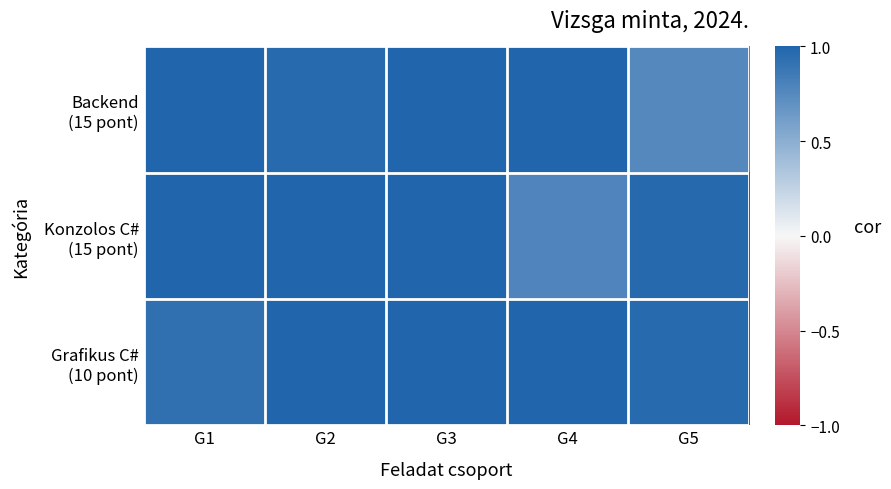

What is the total value across all series at G1?

2.9